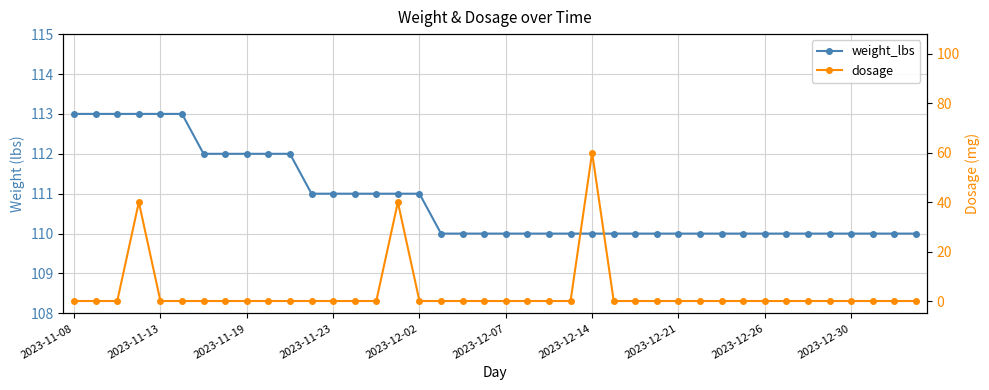

Rank the series by their maximum value, from highest to lowest.

weight_lbs, dosage